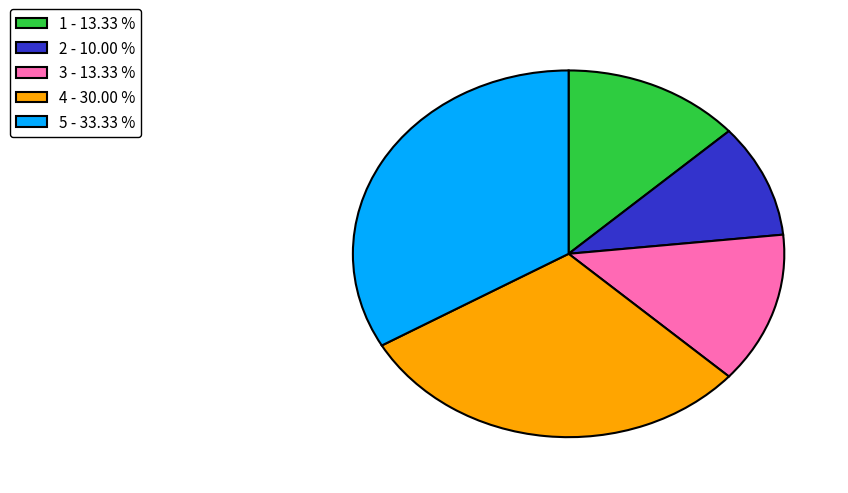

Which has a higher value, 4 - 30.00 % or 3 - 13.33 %?

4 - 30.00 %